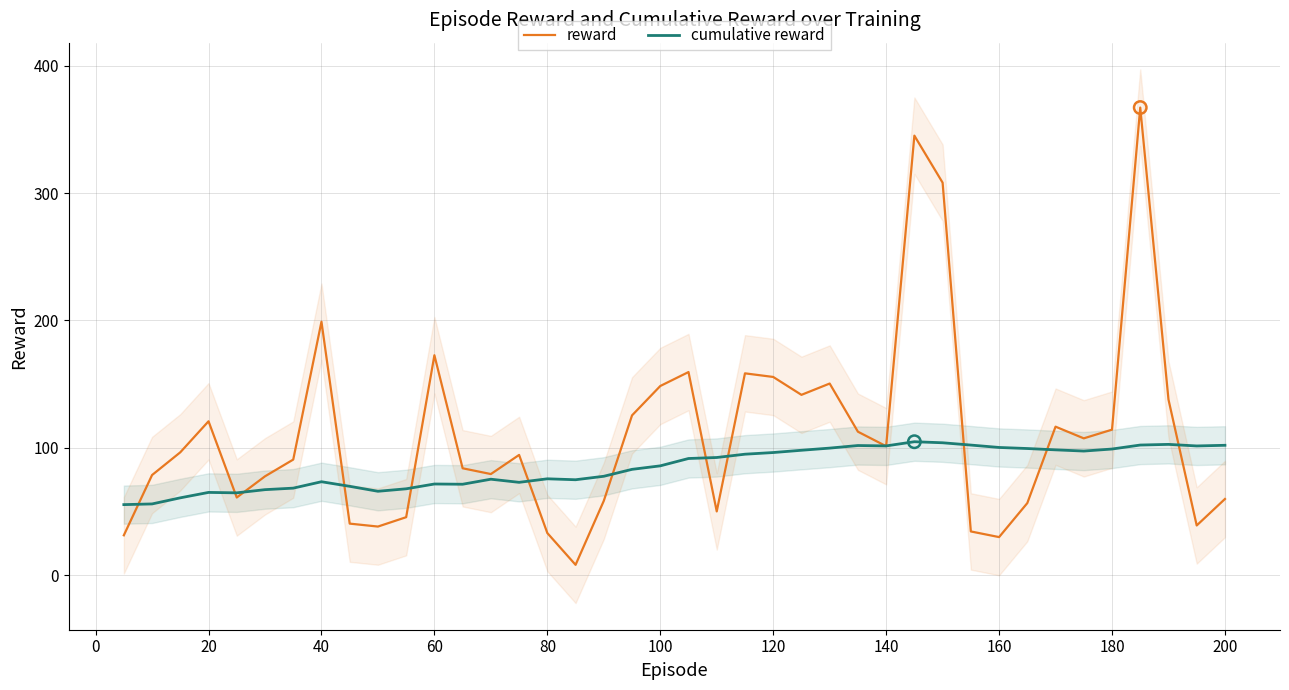

At how many categories does at least one series exceed 31?

40